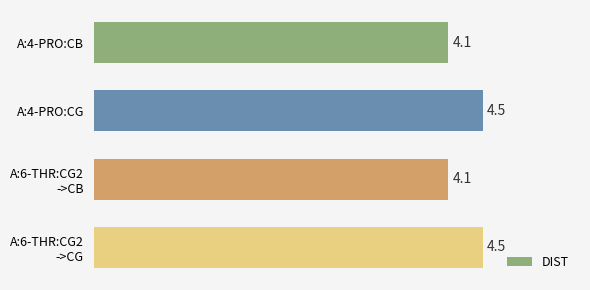

Is it true that the value at A:4-PRO:CB is 4.1?

True